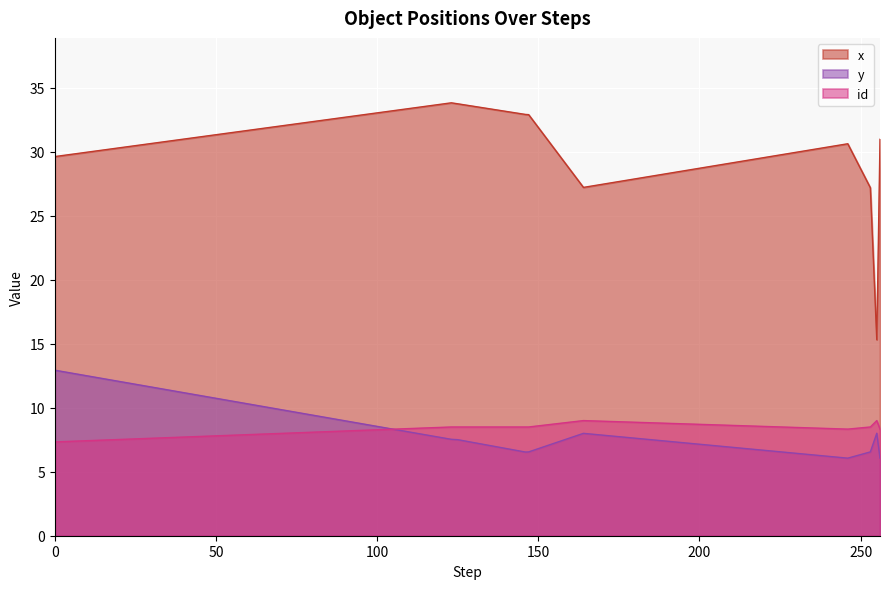

What is the value of the id point at the 12th from the left?

9.0